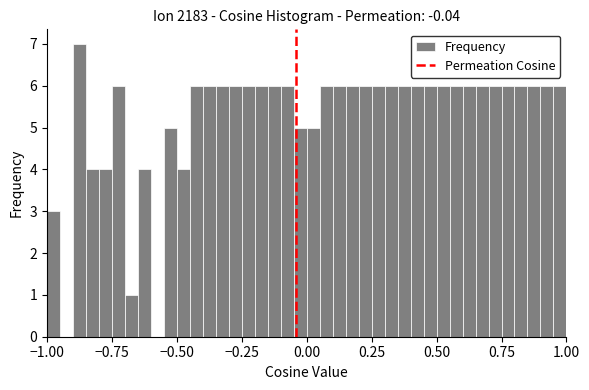

Around what value on the x-axis is the tallest bar? Give the approximate position of its centre, as read against the axis.

-0.85